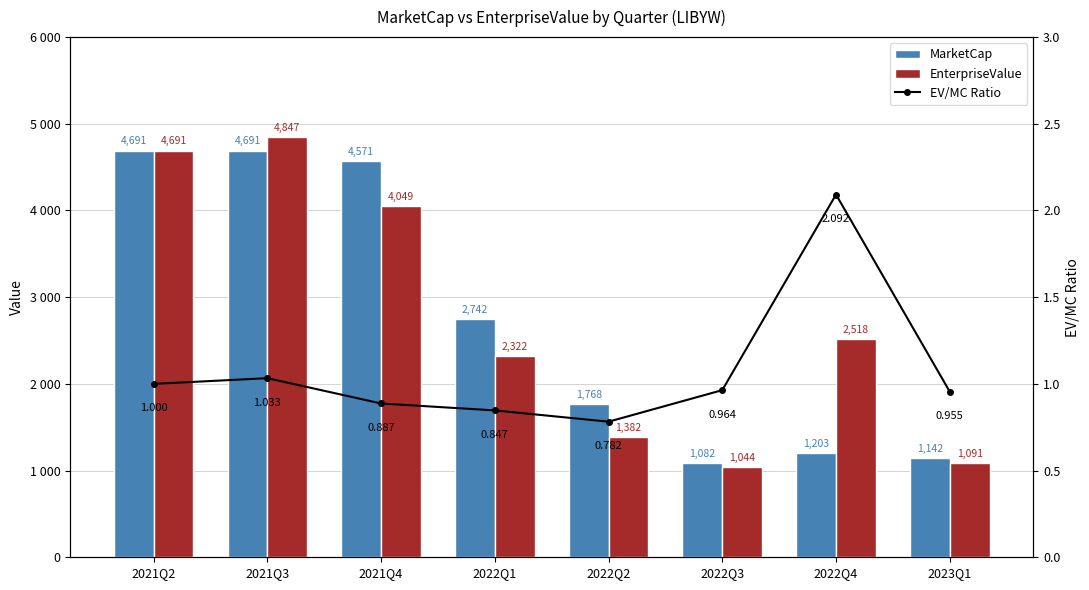

What is the sum of the EV/MC Ratio values at 2023Q1 and 2022Q4?

3.0